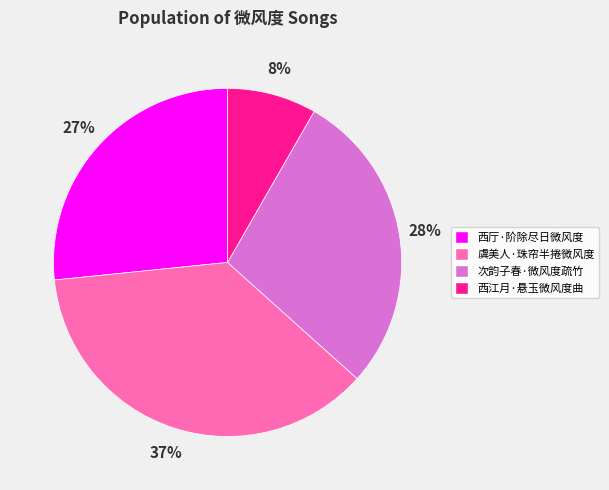

Does any single category account for the majority?

No